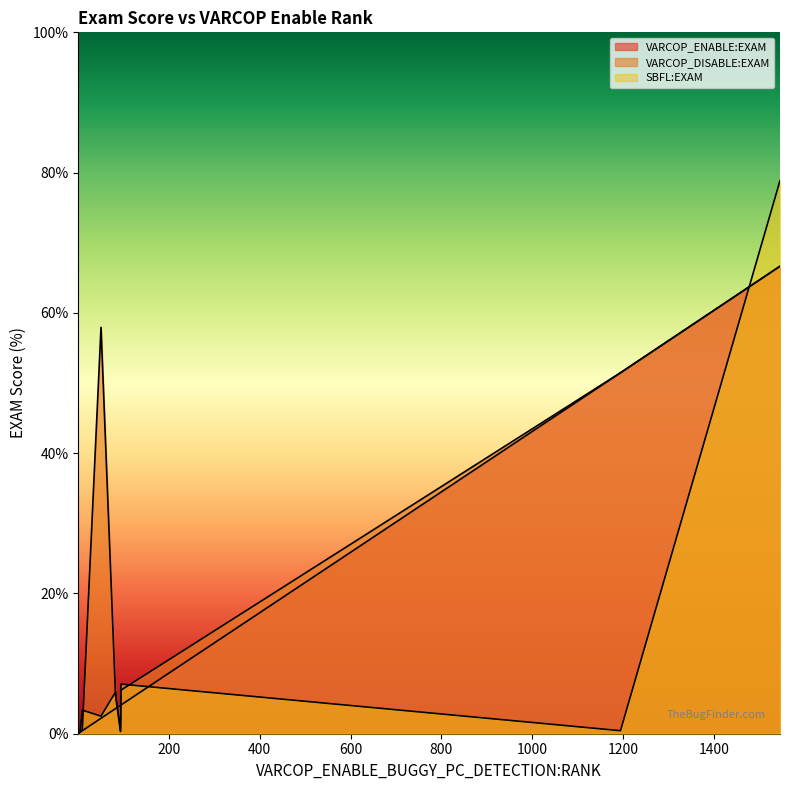

What is the value of the SBFL:EXAM point at the 4th from the left?

7.1